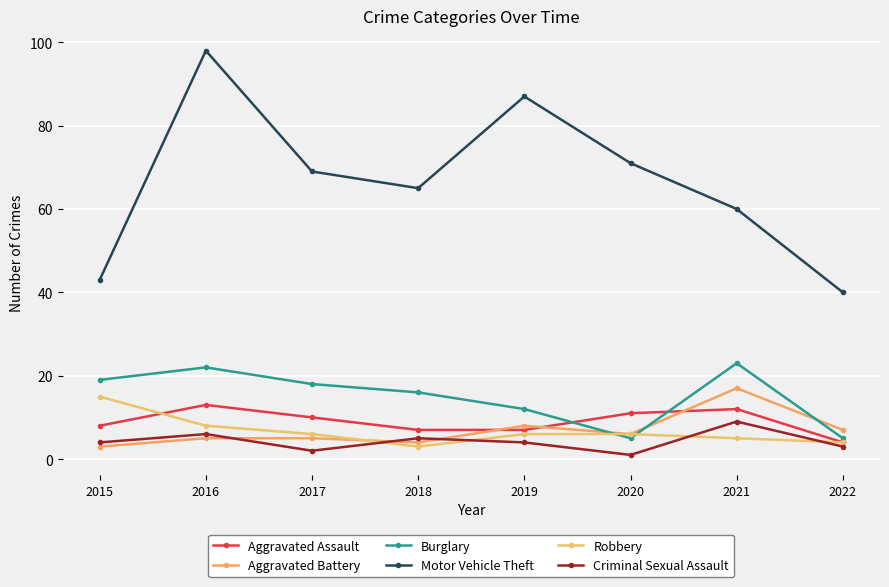

What is the spread (max minus min) of values at 2018?

62